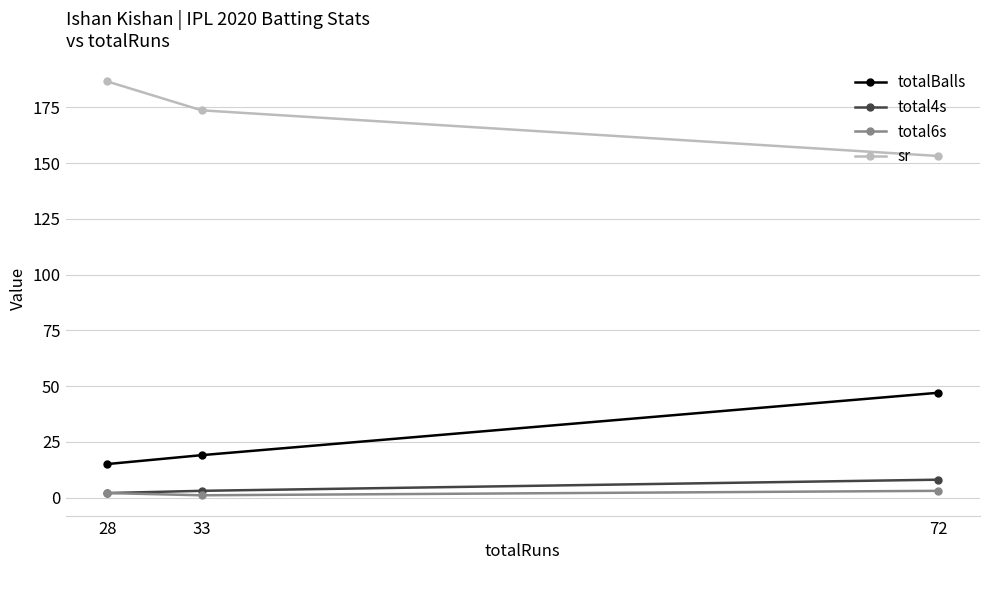

Which category has the highest value across all series?

28